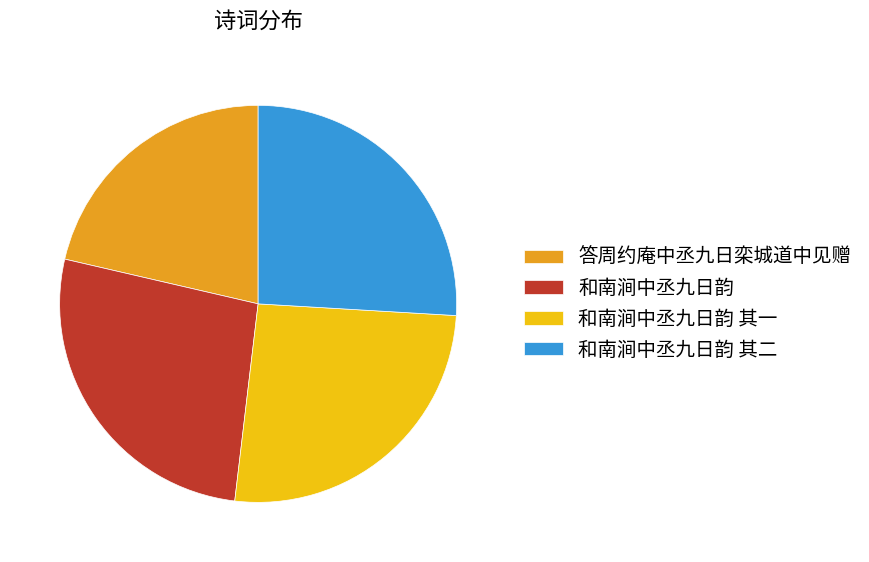

Which has a higher value, 和南涧中丞九日韵 其一 or 答周约庵中丞九日栾城道中见赠?

和南涧中丞九日韵 其一